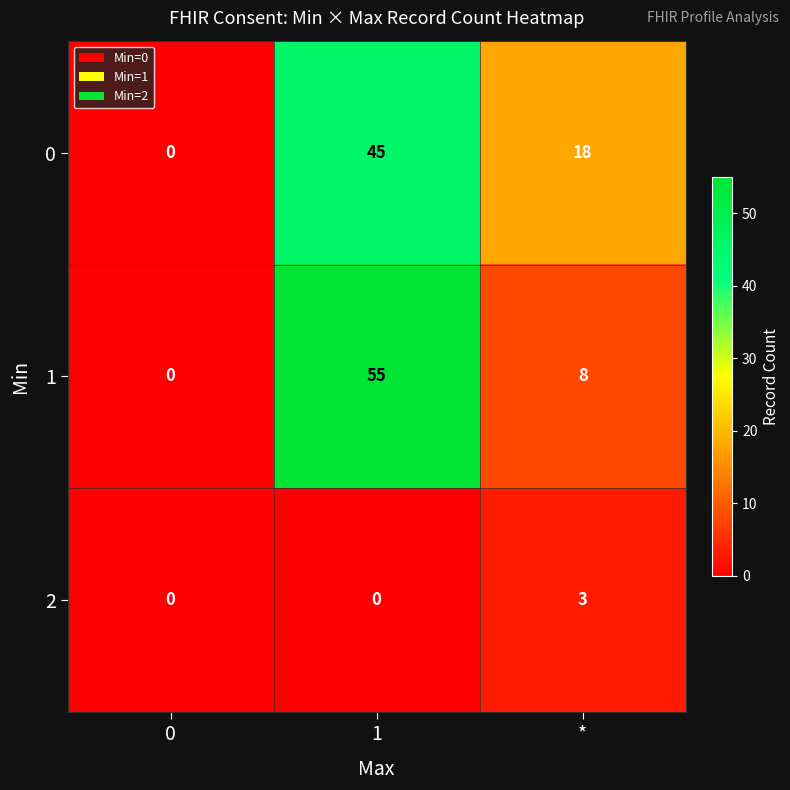

True or false: 2 has a value of 4 at *.

False